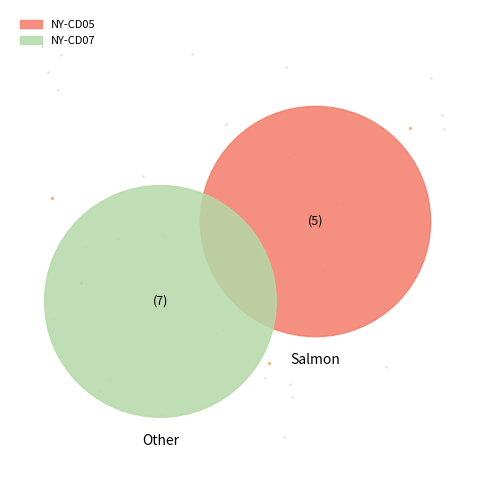

How many segments does this pie chart have?

2